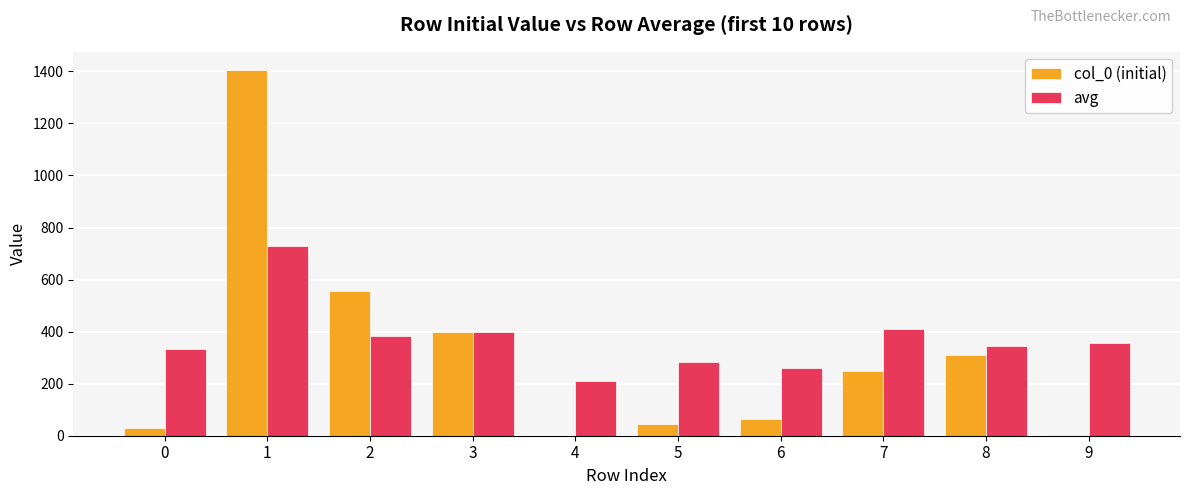

Is it true that col_0 (initial) equals 44.7 at 5?

True